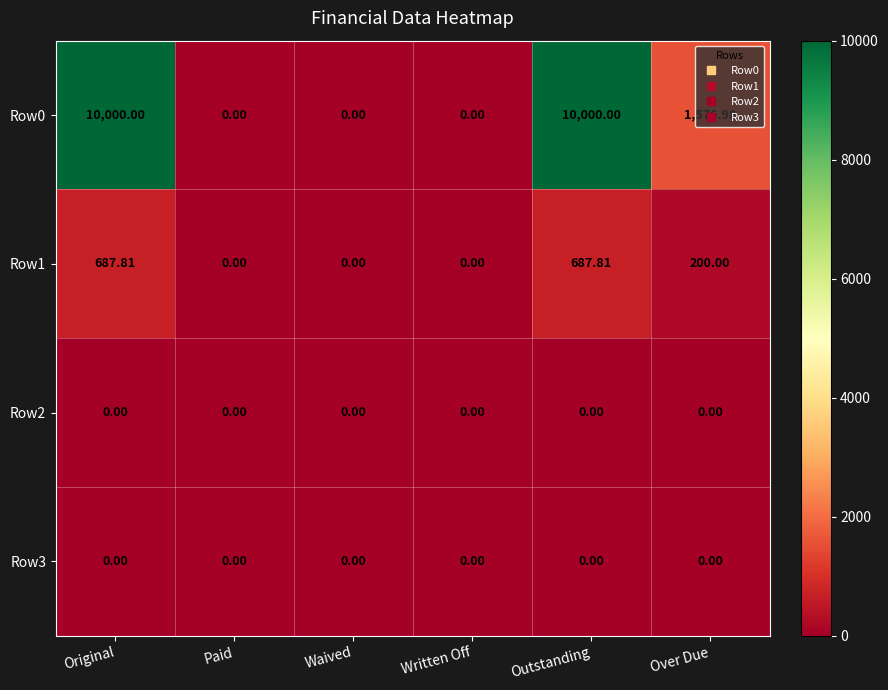

At which label is Row0 closest to 5000?

Over Due